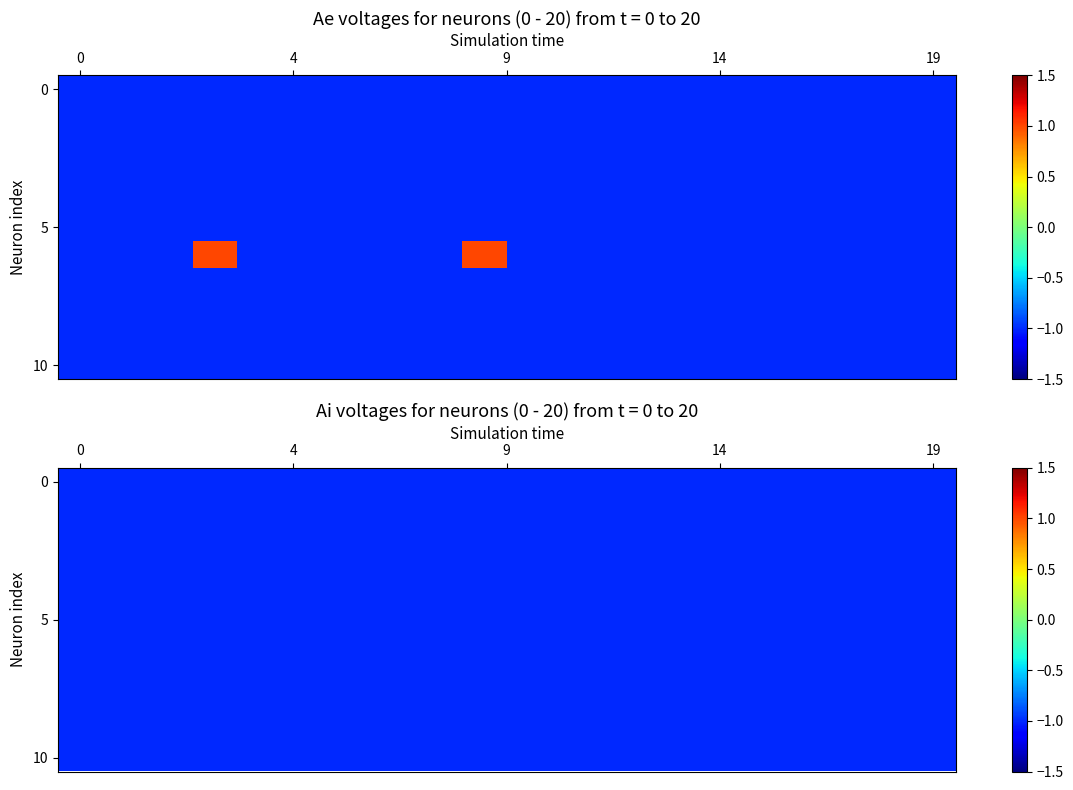

Reading right to left, what are all the values shown in this chart?

0: 19=-1	18=-1	17=-1	16=-1	15=-1	14=-1	13=-1	12=-1	11=-1	10=-1	9=-1	8=-1	7=-1	6=-1	5=-1	4=-1	3=-1	2=-1	1=-1	0=-1
1: 19=-1	18=-1	17=-1	16=-1	15=-1	14=-1	13=-1	12=-1	11=-1	10=-1	9=-1	8=-1	7=-1	6=-1	5=-1	4=-1	3=-1	2=-1	1=-1	0=-1
2: 19=-1	18=-1	17=-1	16=-1	15=-1	14=-1	13=-1	12=-1	11=-1	10=-1	9=-1	8=-1	7=-1	6=-1	5=-1	4=-1	3=-1	2=-1	1=-1	0=-1
3: 19=-1	18=-1	17=-1	16=-1	15=-1	14=-1	13=-1	12=-1	11=-1	10=-1	9=-1	8=-1	7=-1	6=-1	5=-1	4=-1	3=-1	2=-1	1=-1	0=-1
4: 19=-1	18=-1	17=-1	16=-1	15=-1	14=-1	13=-1	12=-1	11=-1	10=-1	9=-1	8=-1	7=-1	6=-1	5=-1	4=-1	3=-1	2=-1	1=-1	0=-1
5: 19=-1	18=-1	17=-1	16=-1	15=-1	14=-1	13=-1	12=-1	11=-1	10=-1	9=-1	8=-1	7=-1	6=-1	5=-1	4=-1	3=-1	2=-1	1=-1	0=-1
6: 19=-1	18=-1	17=-1	16=-1	15=-1	14=-1	13=-1	12=-1	11=-1	10=-1	9=1	8=-1	7=-1	6=-1	5=-1	4=-1	3=1	2=-1	1=-1	0=-1
7: 19=-1	18=-1	17=-1	16=-1	15=-1	14=-1	13=-1	12=-1	11=-1	10=-1	9=-1	8=-1	7=-1	6=-1	5=-1	4=-1	3=-1	2=-1	1=-1	0=-1
8: 19=-1	18=-1	17=-1	16=-1	15=-1	14=-1	13=-1	12=-1	11=-1	10=-1	9=-1	8=-1	7=-1	6=-1	5=-1	4=-1	3=-1	2=-1	1=-1	0=-1
9: 19=-1	18=-1	17=-1	16=-1	15=-1	14=-1	13=-1	12=-1	11=-1	10=-1	9=-1	8=-1	7=-1	6=-1	5=-1	4=-1	3=-1	2=-1	1=-1	0=-1
10: 19=-1	18=-1	17=-1	16=-1	15=-1	14=-1	13=-1	12=-1	11=-1	10=-1	9=-1	8=-1	7=-1	6=-1	5=-1	4=-1	3=-1	2=-1	1=-1	0=-1